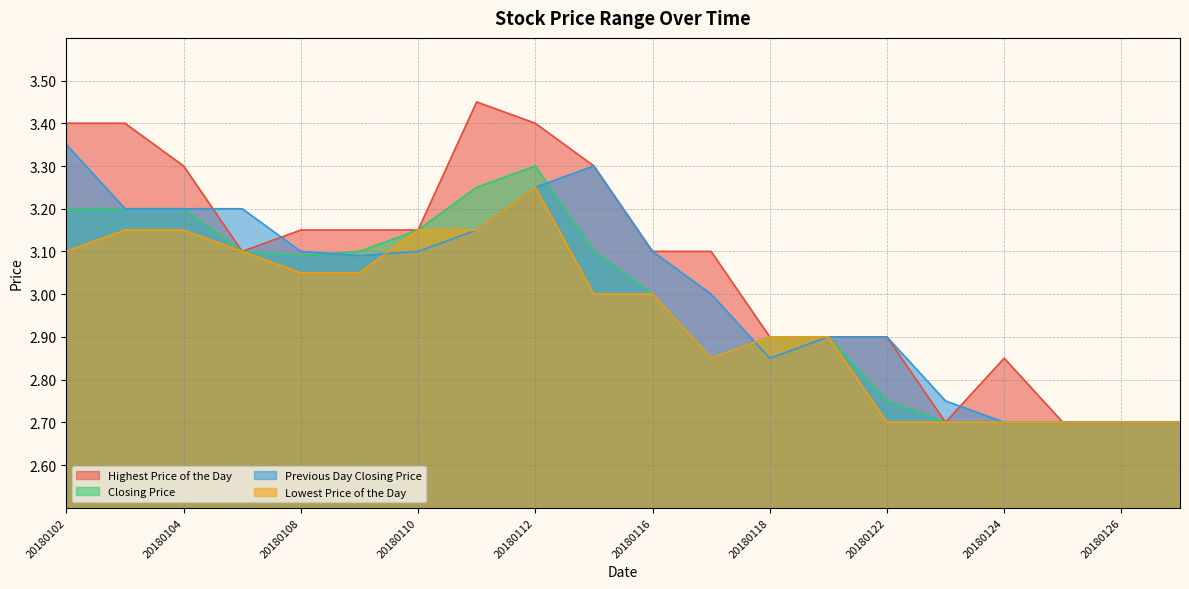

True or false: Highest Price of the Day has a value of 2.7 at 20180123.

True